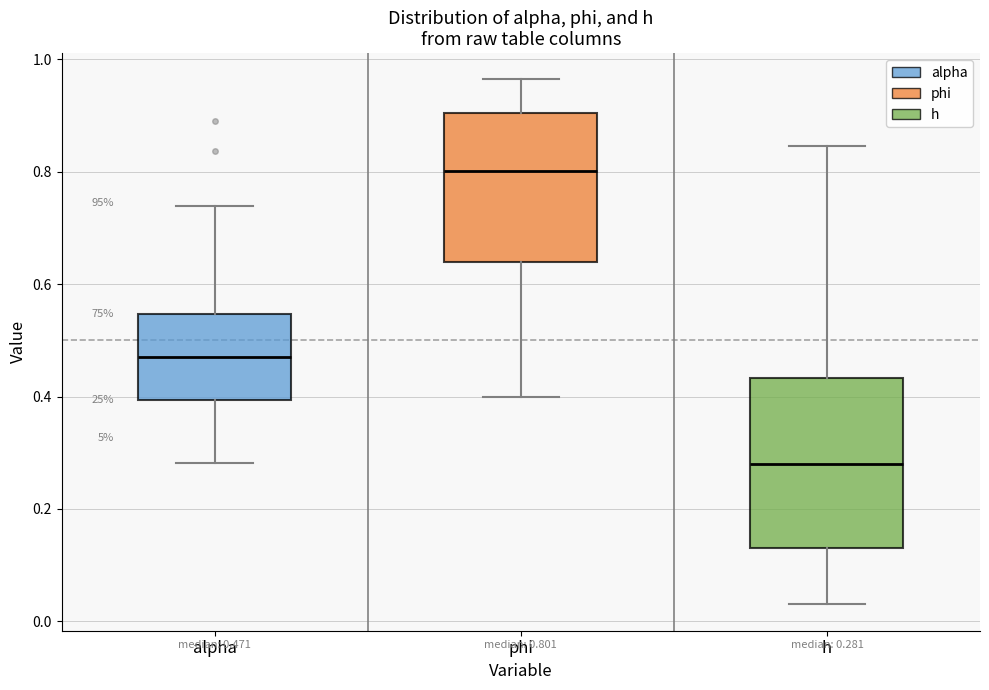

Which box has the highest median line?

phi